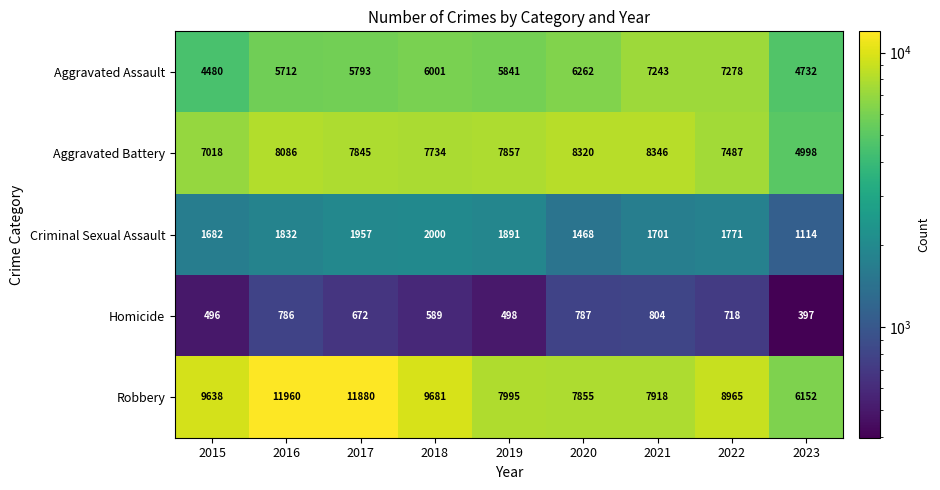

At how many categories does at least one series exceed 5803?

9